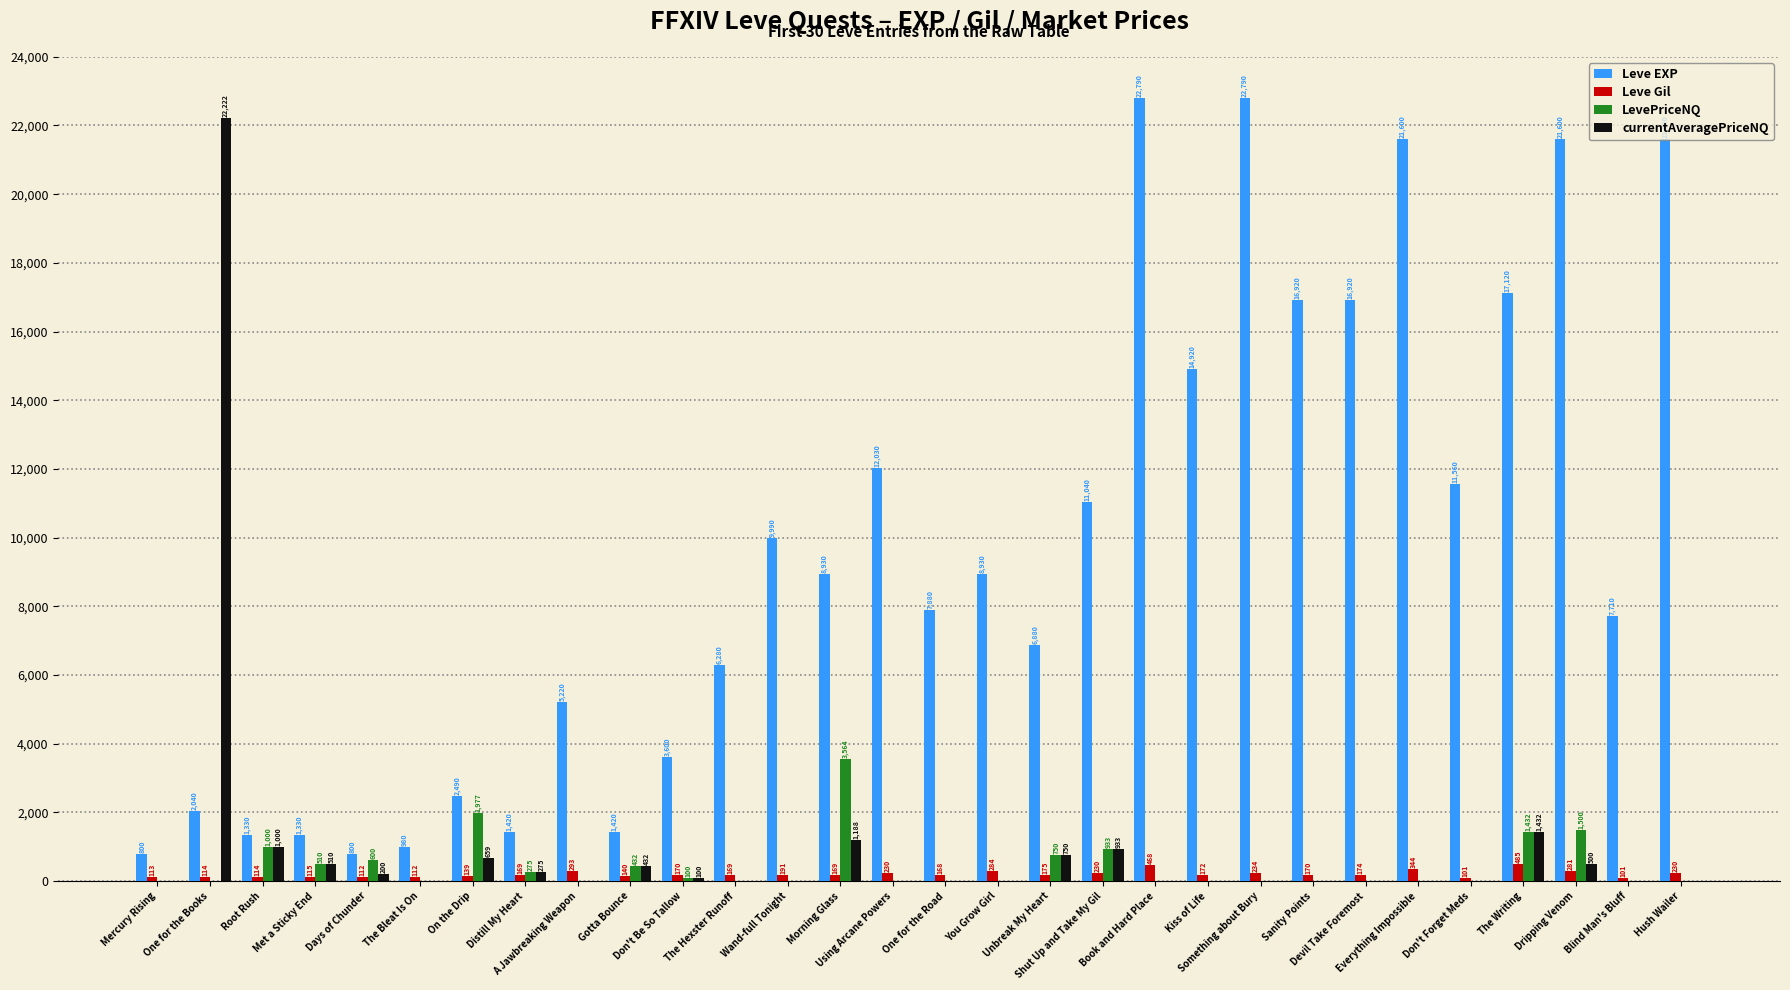

What is the total value across all series at Unbreak My Heart?

8555